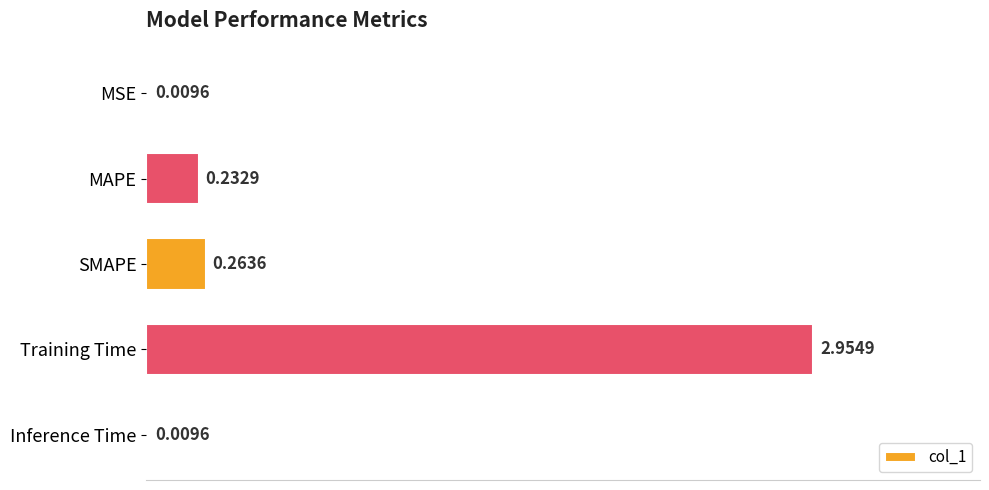

What is the sum of the values at SMAPE and MAPE?

0.5